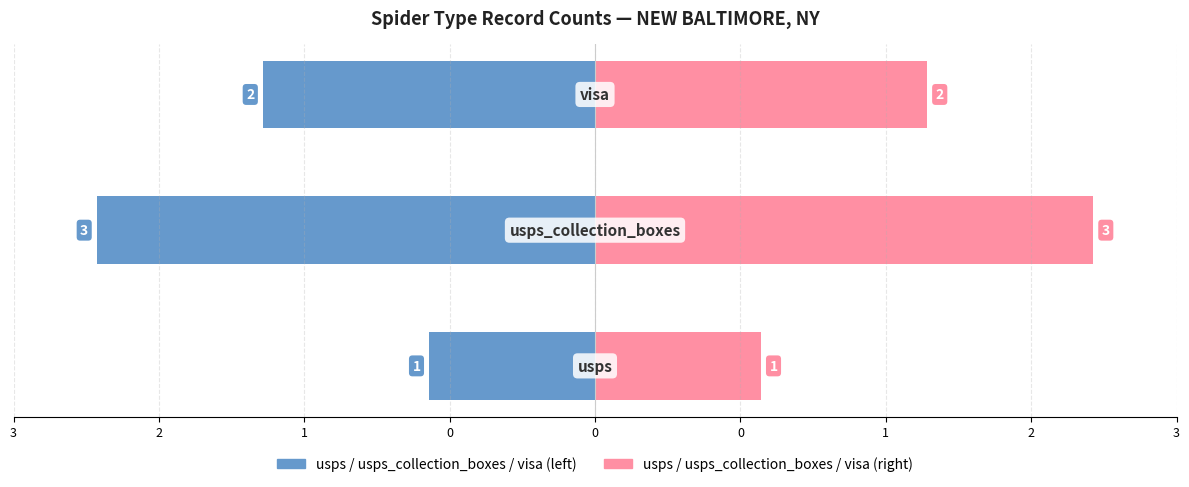

How many series are shown in this chart?

2